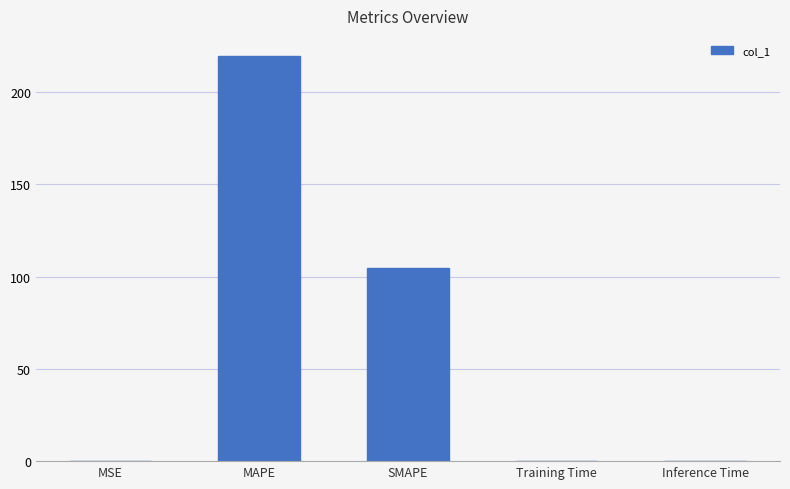

Between MSE and SMAPE, which is larger?

SMAPE